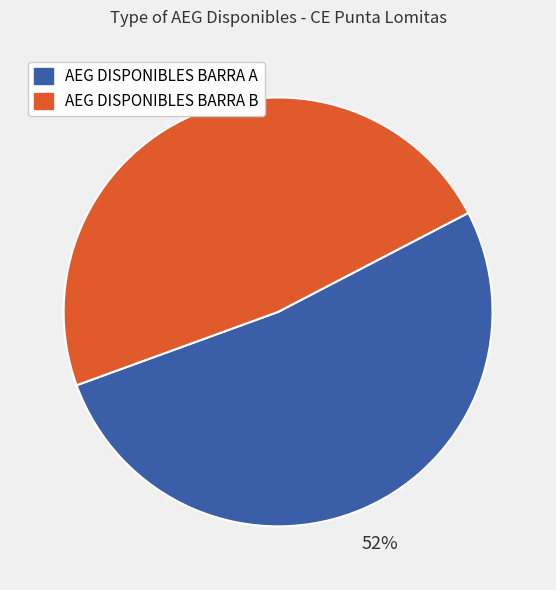

To the nearest percent, what is the difference between the largest and smallest slice percentages?

4%